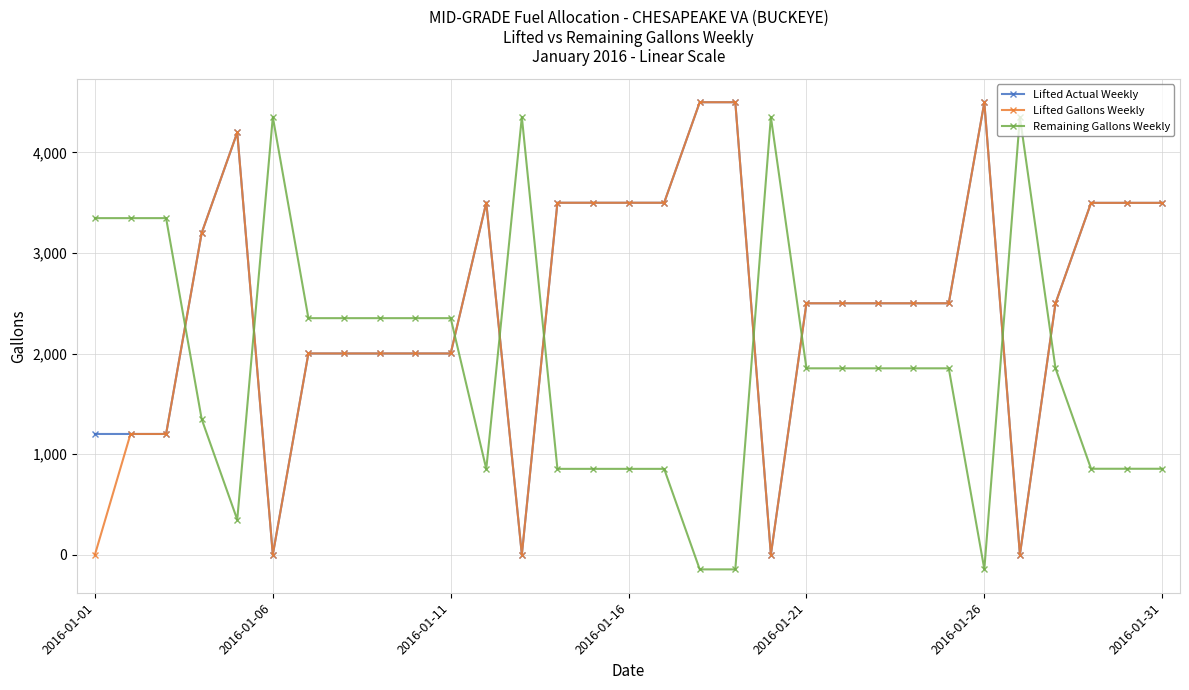

How many values in the Lifted Actual Weekly series are below 2500?

13